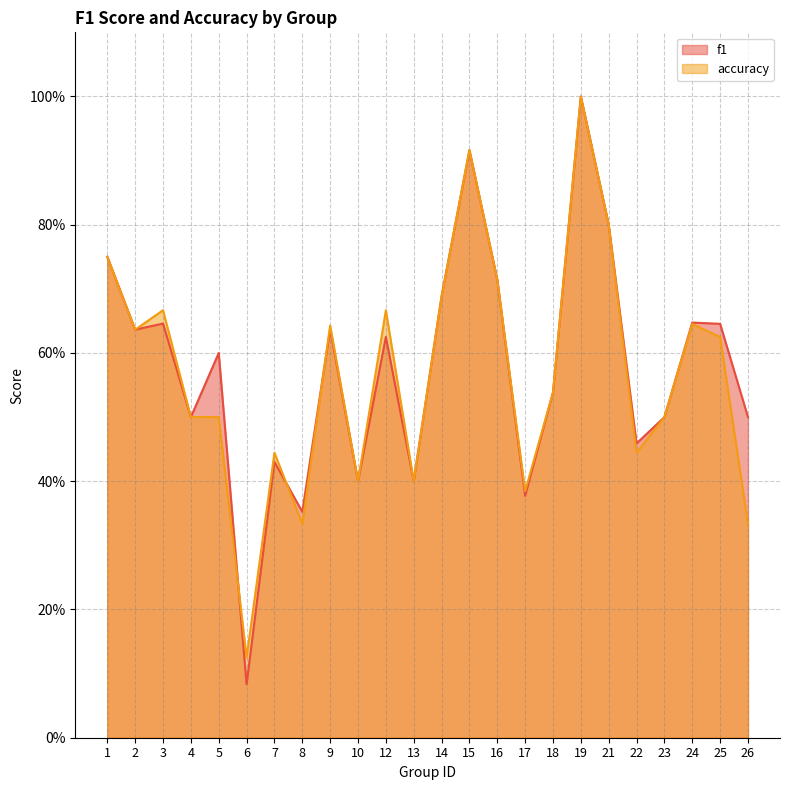

Does the chart have visible grid lines?

Yes